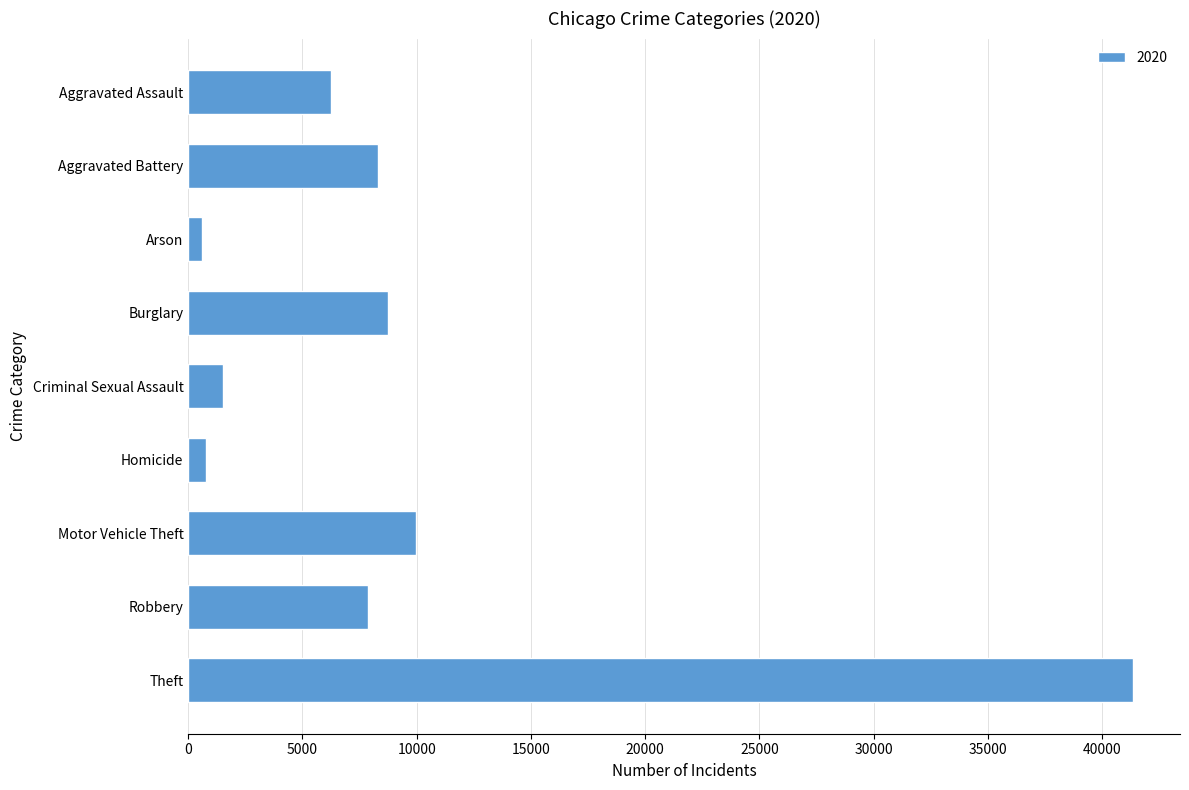

What is the change in value from Burglary to Criminal Sexual Assault?

-7253